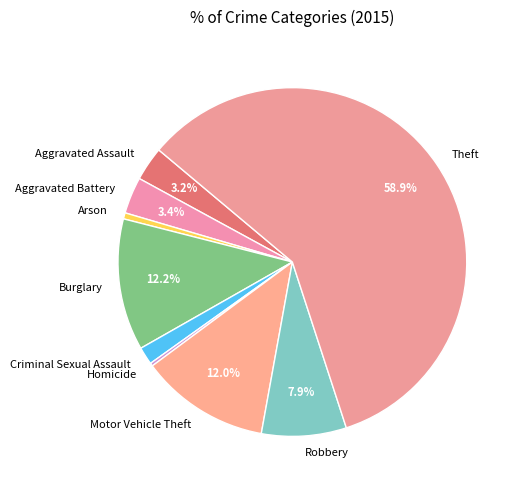

Combined, do Theft and Robbery account for over 50%?

Yes